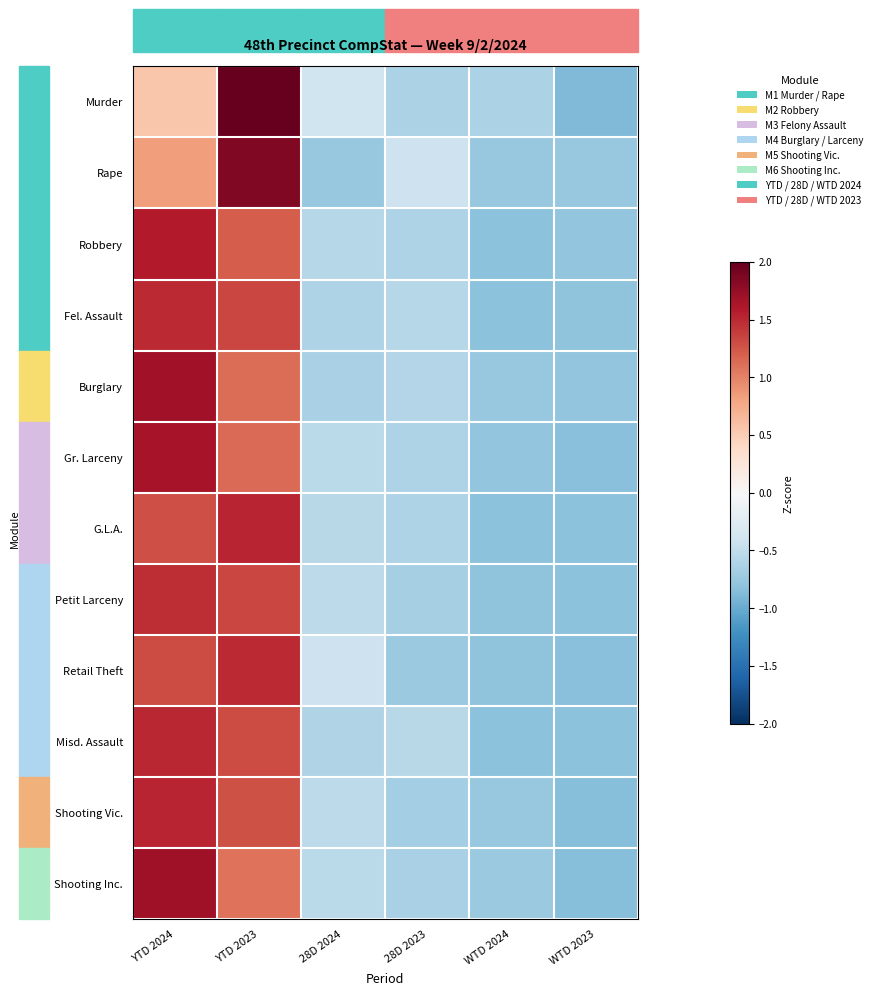

What is the greatest value displayed?

2.0